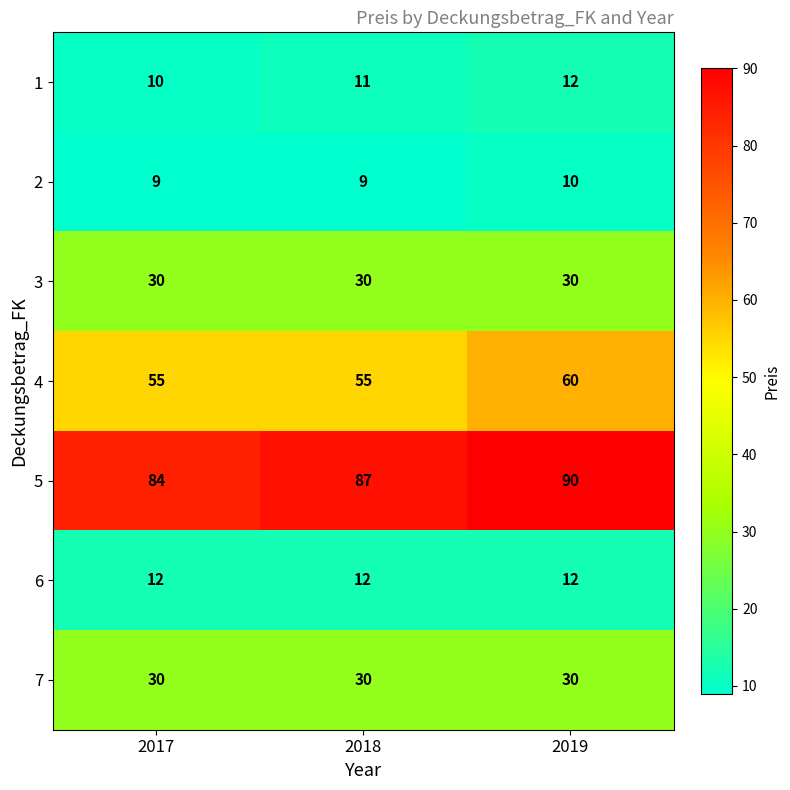

What is the sum of all 4 values?

170